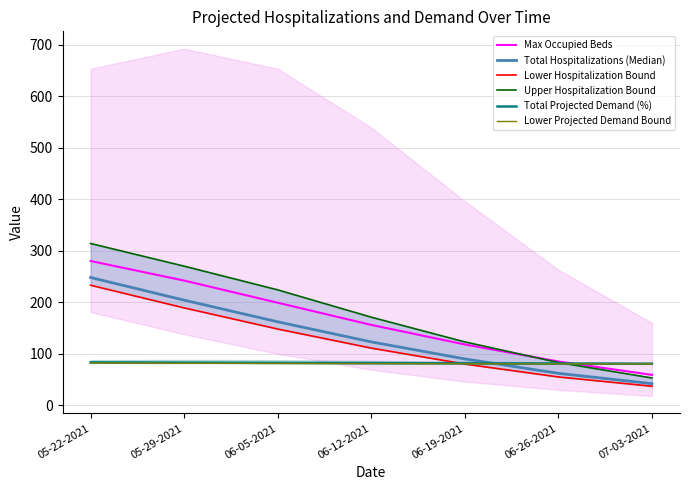

True or false: Upper Hospitalization Bound and Total Projected Demand (%) cross at least once.

True